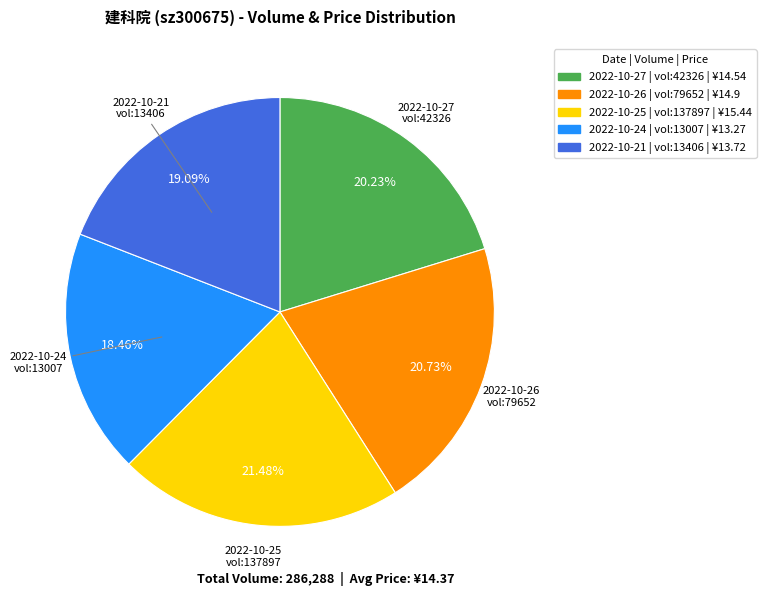

Is there any slice that represents more than half of the pie?

No